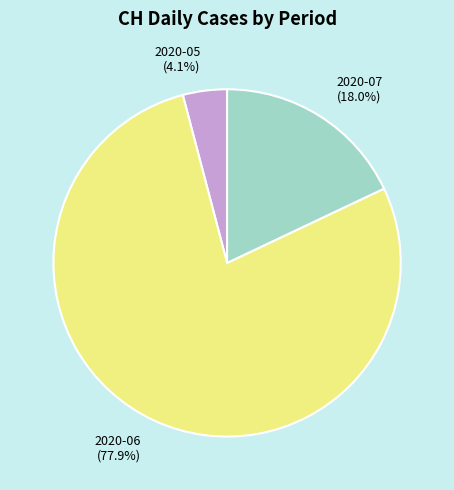

Between 2020-06 (77.9%) and 2020-05 (4.1%), which is larger?

2020-06 (77.9%)